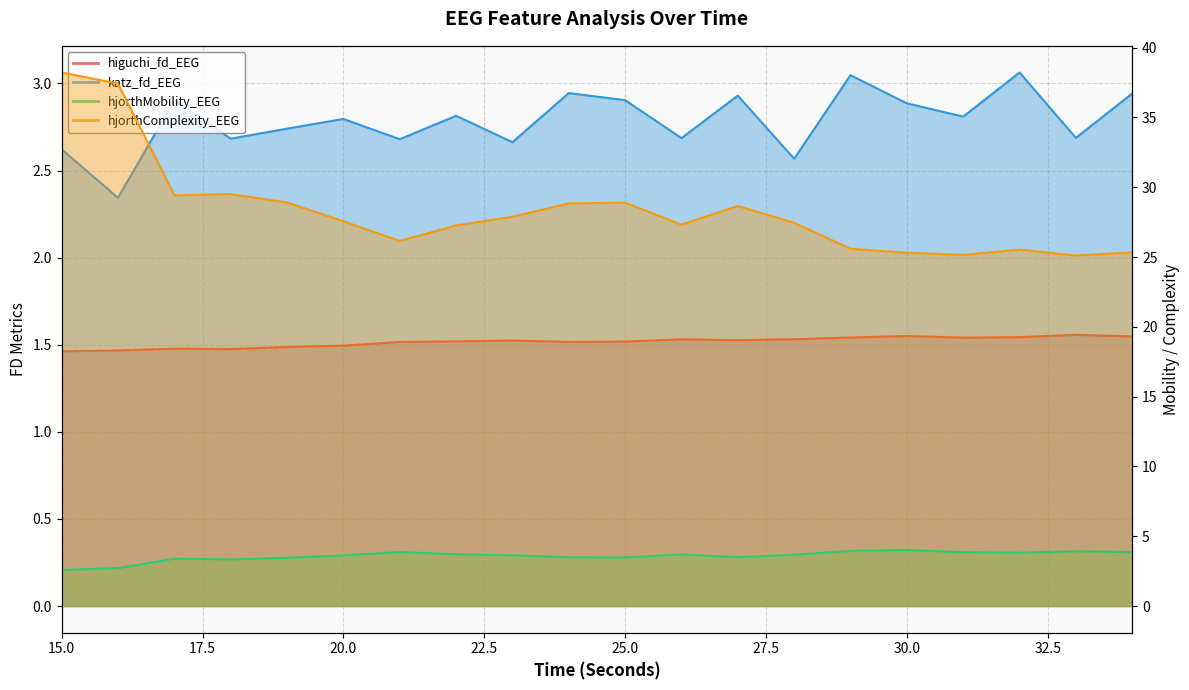

At which label is higuchi_fd_EEG closest to 1?

15.0